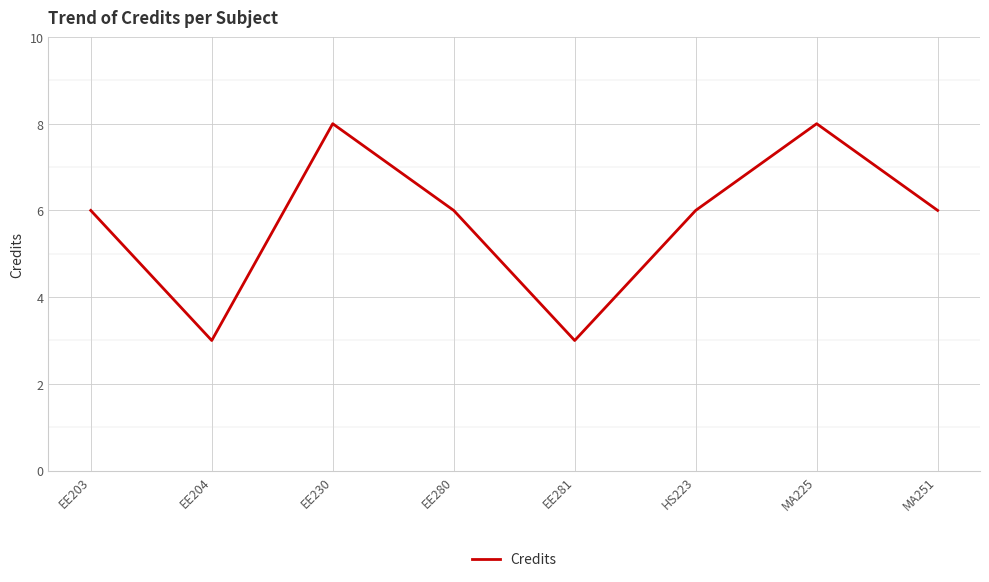

What is the maximum value shown in the chart?

8